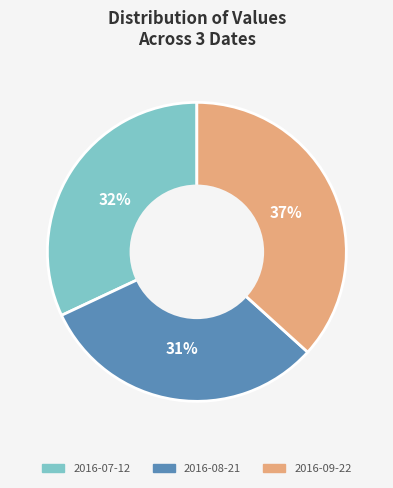

To the nearest percent, what is the combined percentage of 2016-08-21 and 2016-09-22?

68%